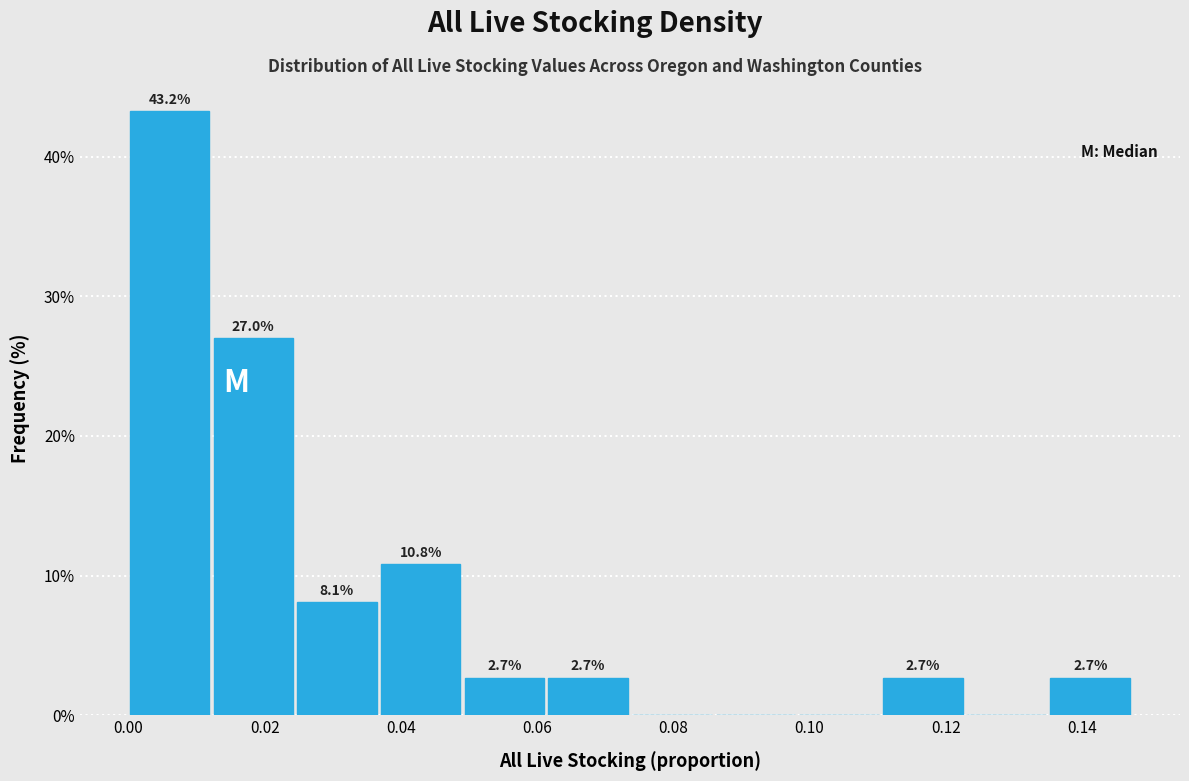

Over which range of the x-axis is the bar tallest?

0.000 to 0.012